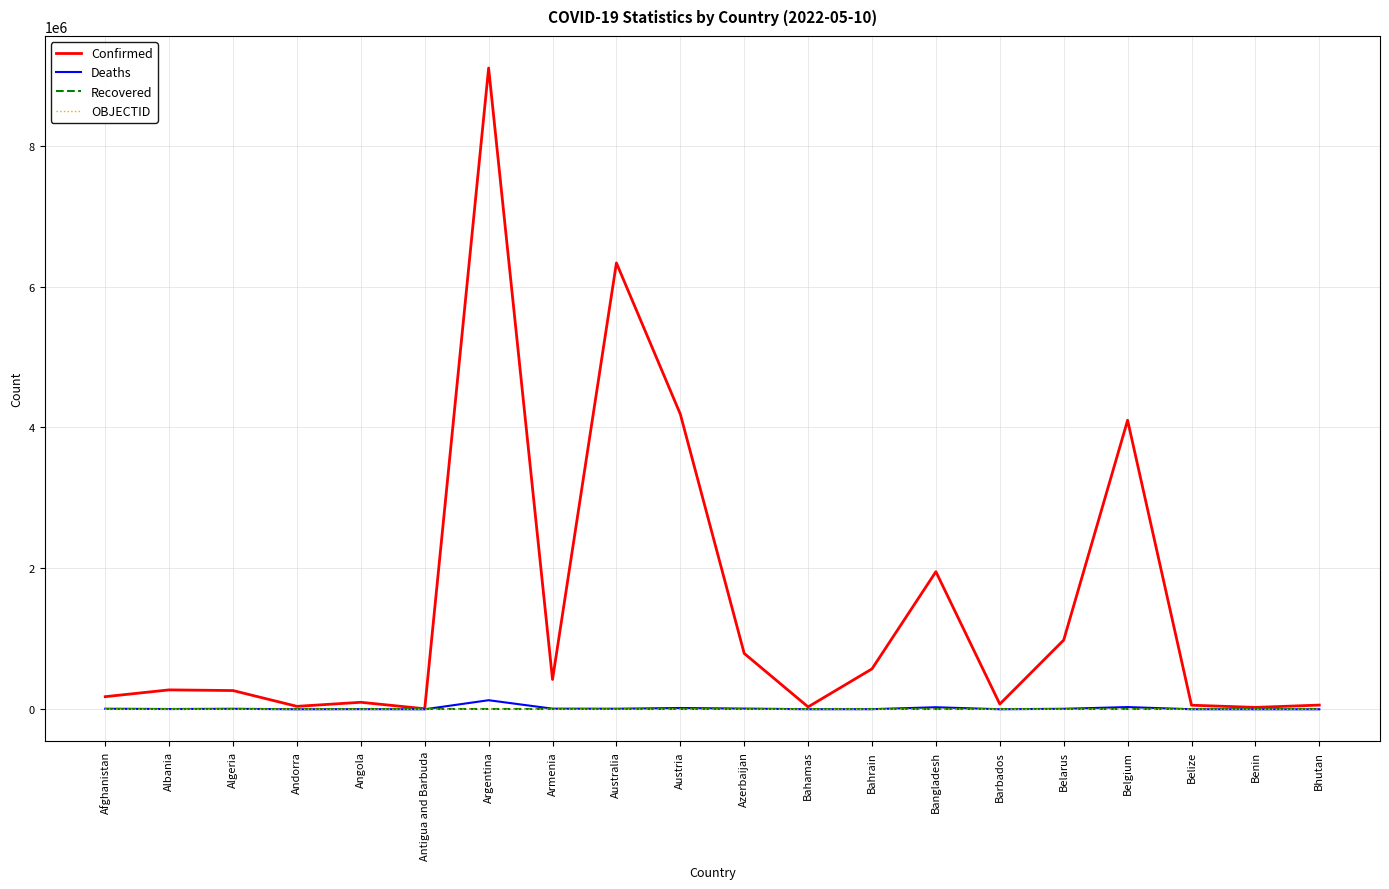

What is the greatest value displayed?

9101319